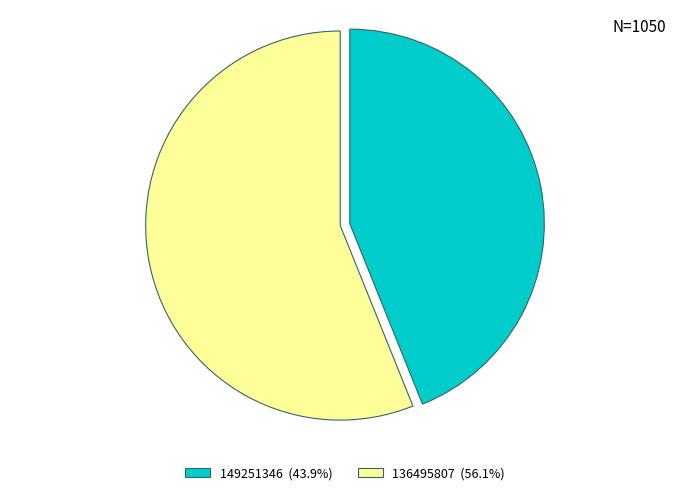

How many segments does this pie chart have?

2